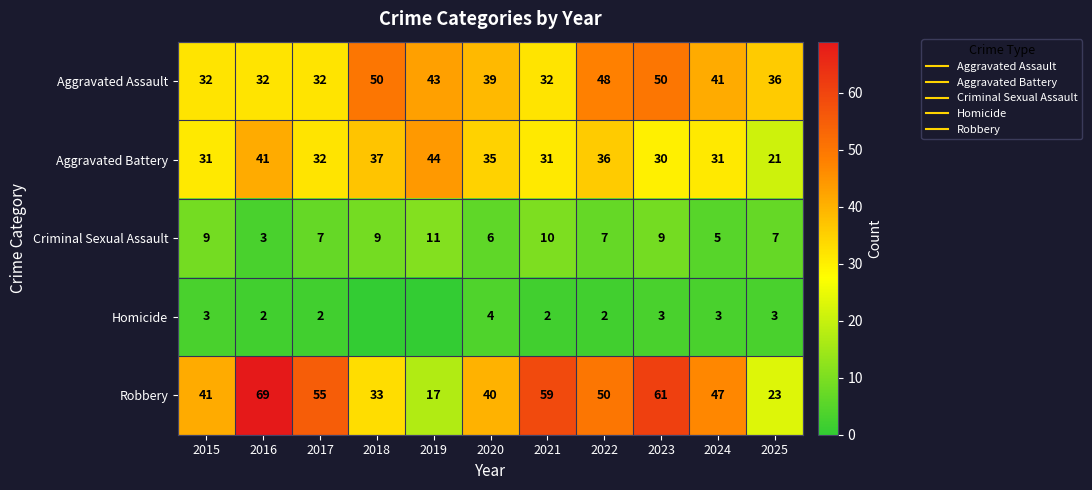

What is the minimum value for Aggravated Assault?

32